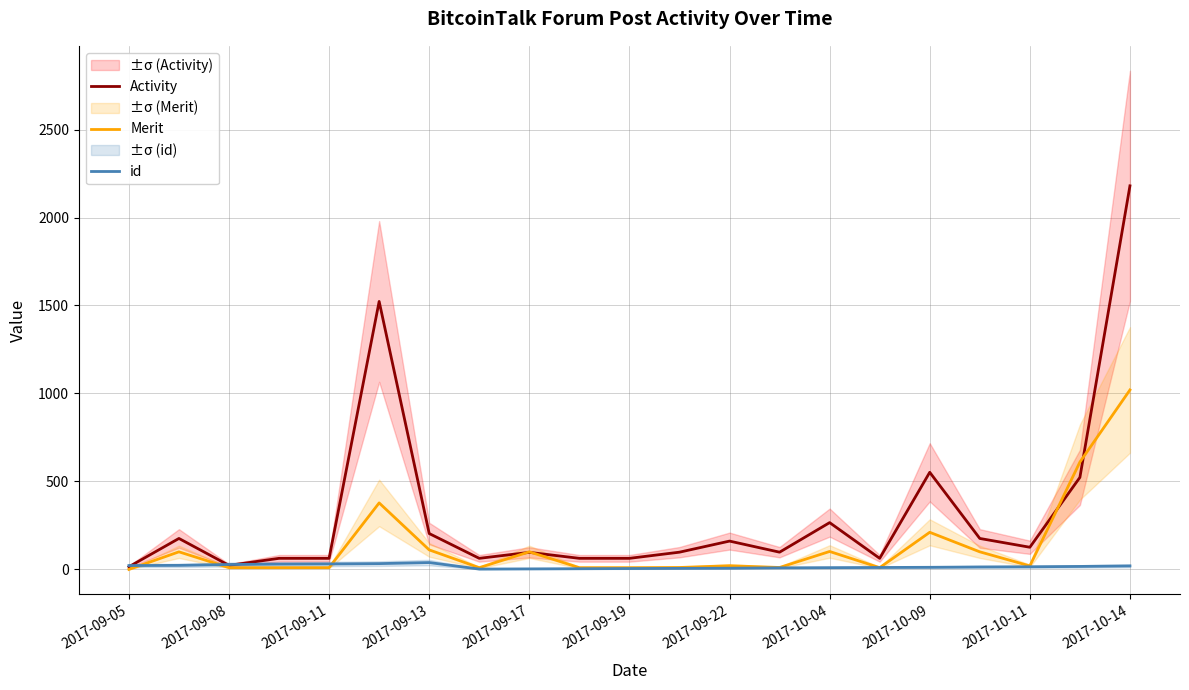

True or false: Merit and id cross at least once.

True